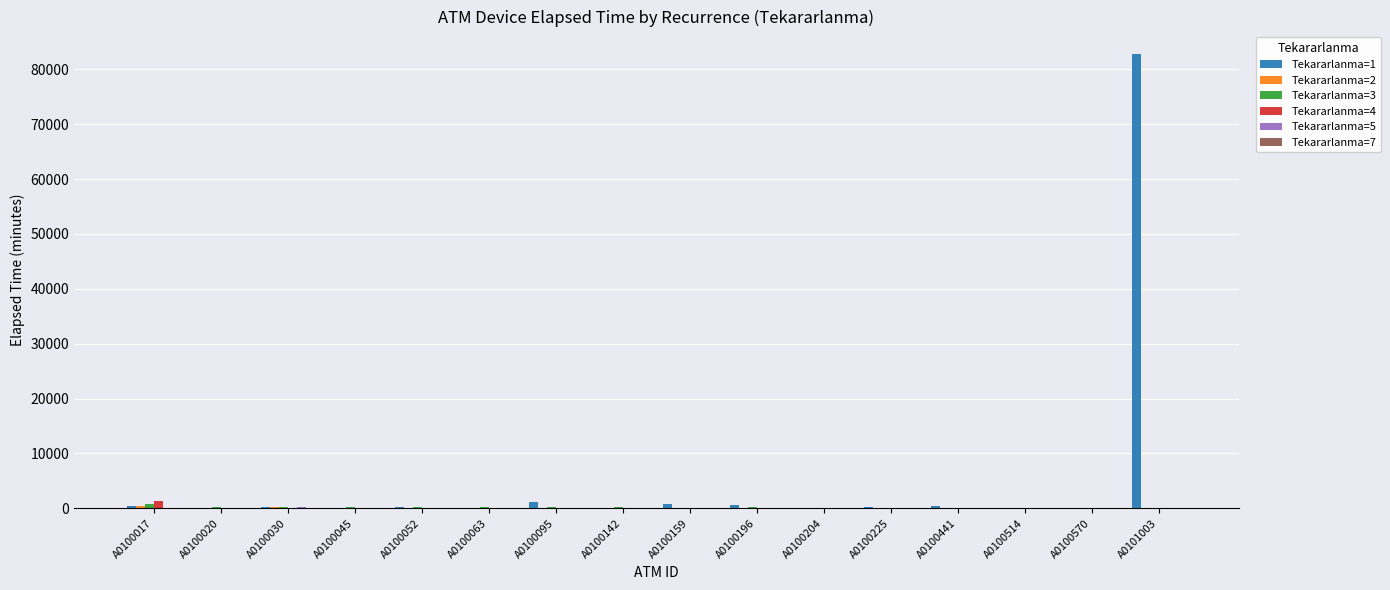

Which series has the largest total across all categories?

Tekararlanma=1